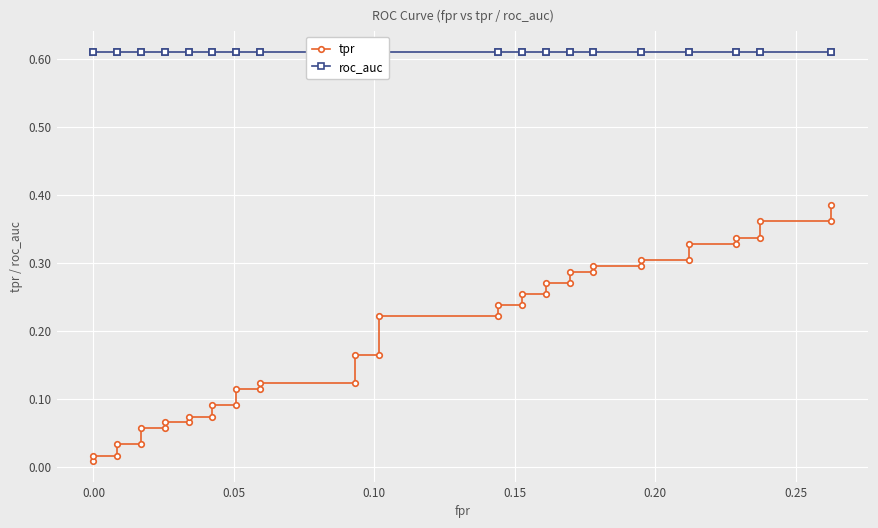

Is this an area chart (filled region under the line)?

No